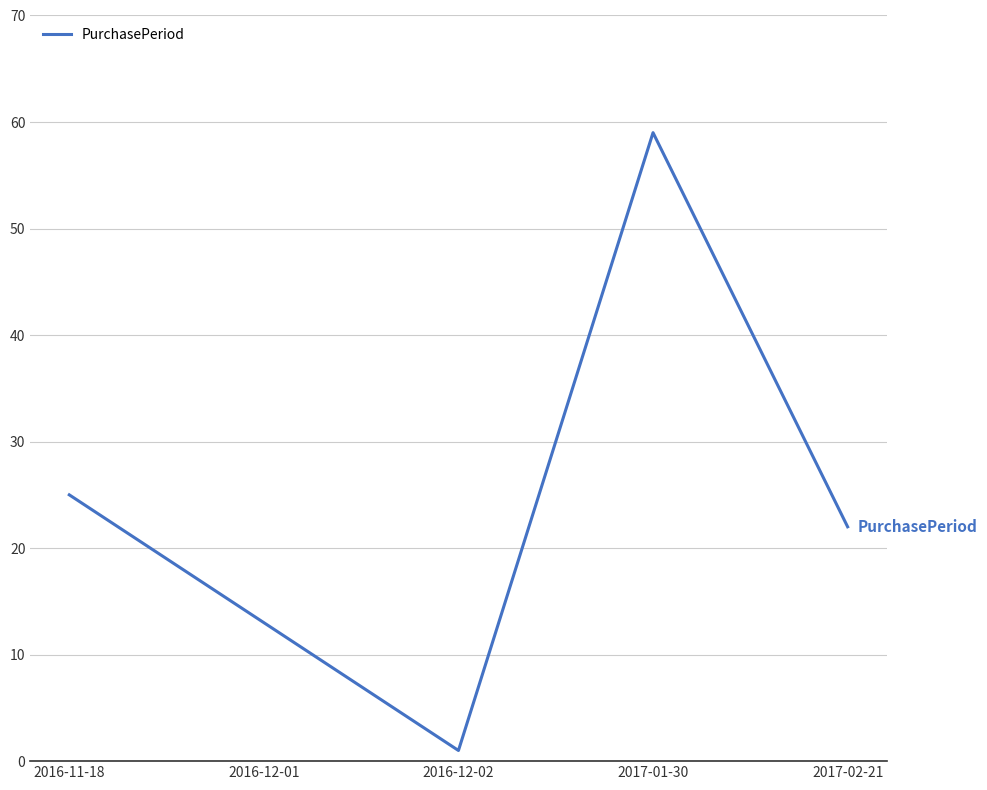

True or false: the data has more than 2 interior local peaks.

False